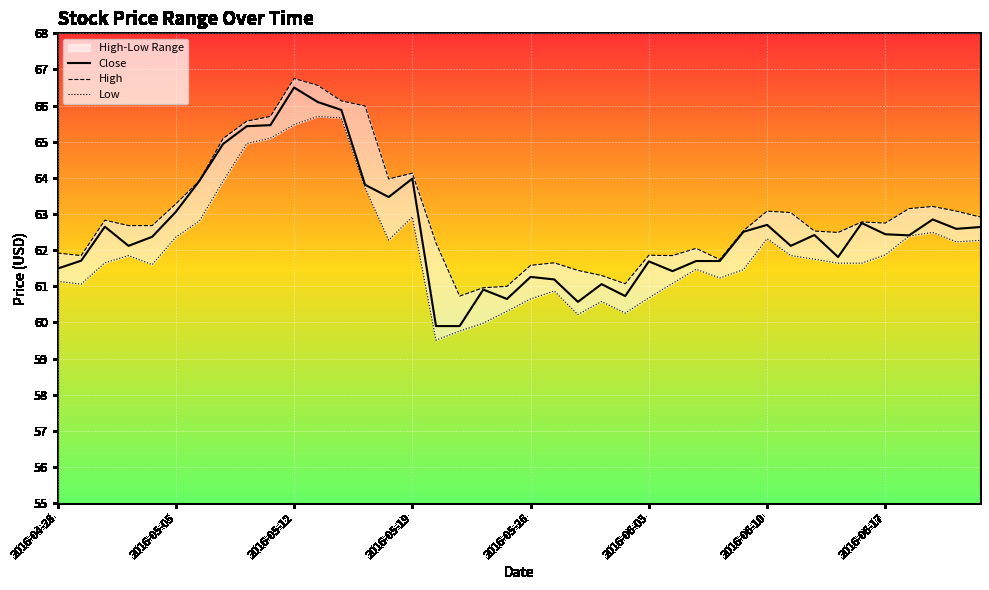

True or false: Low and Close cross at least once.

False